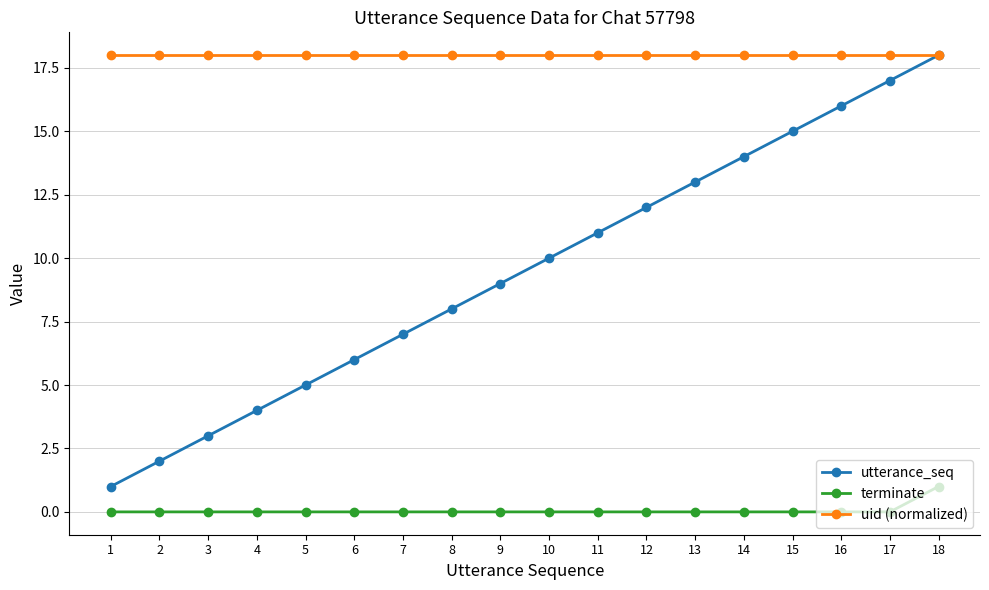

At which category is the sum across all series the highest?

18